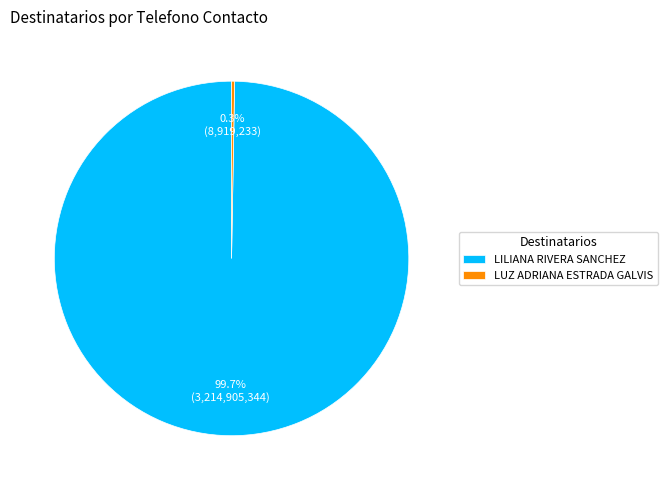

To the nearest percent, what is the difference between the largest and smallest slice percentages?

99%